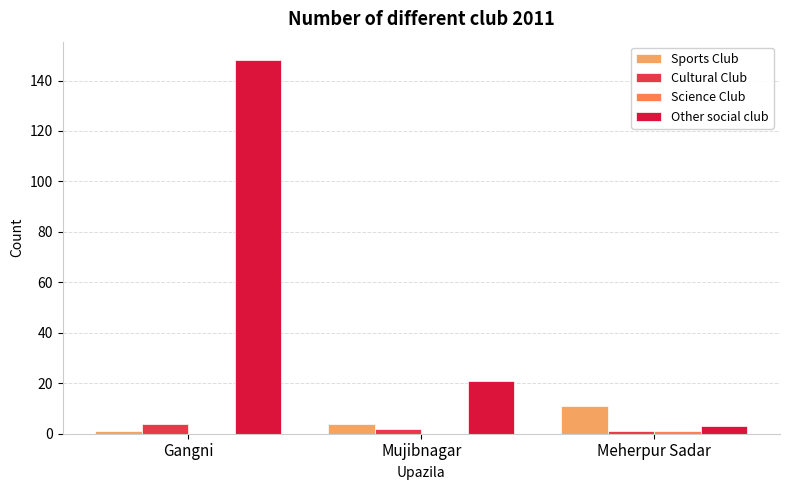

Between Gangni and Mujibnagar, which series saw the biggest shift?

Other social club